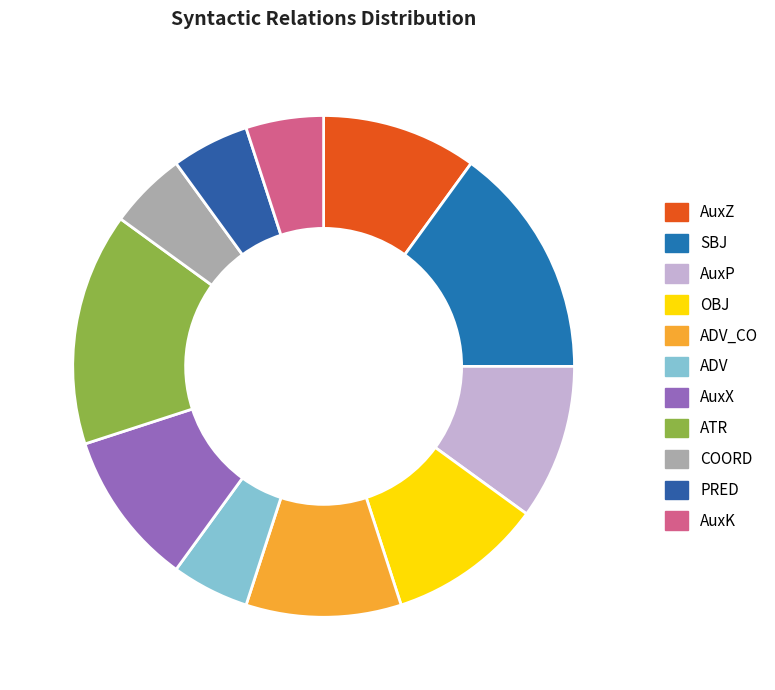

To the nearest percent, what is the combined percentage of ADV_CO and COORD?

15%